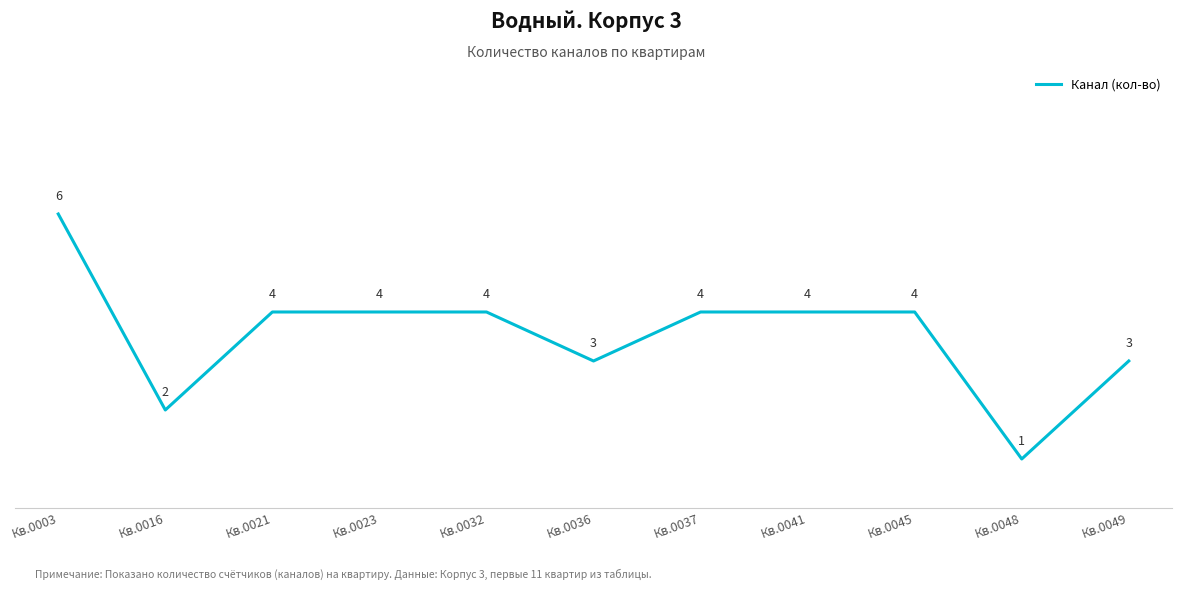

Reading left to right, what are all the values shown in this chart?

Кв.0003=6	Кв.0016=2	Кв.0021=4	Кв.0023=4	Кв.0032=4	Кв.0036=3	Кв.0037=4	Кв.0041=4	Кв.0045=4	Кв.0048=1	Кв.0049=3